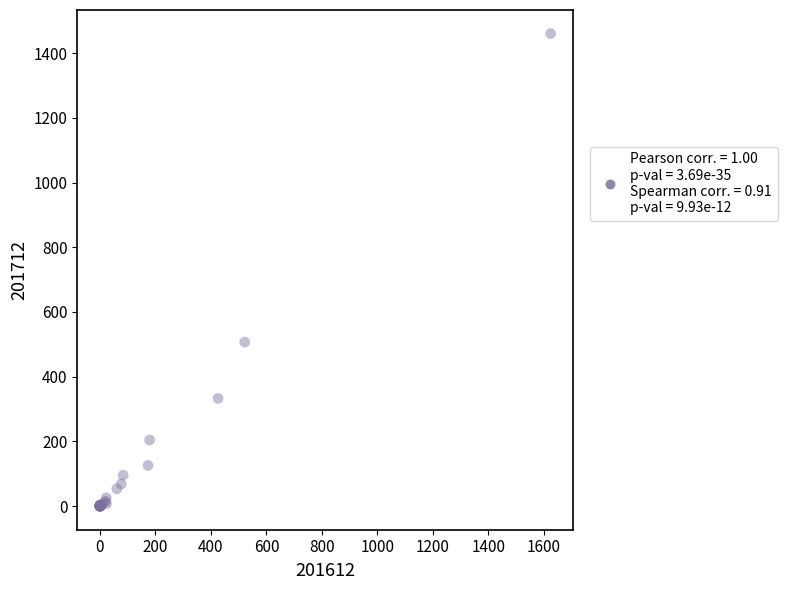

What Y value in the scatter plot is closest to 730?

506.8